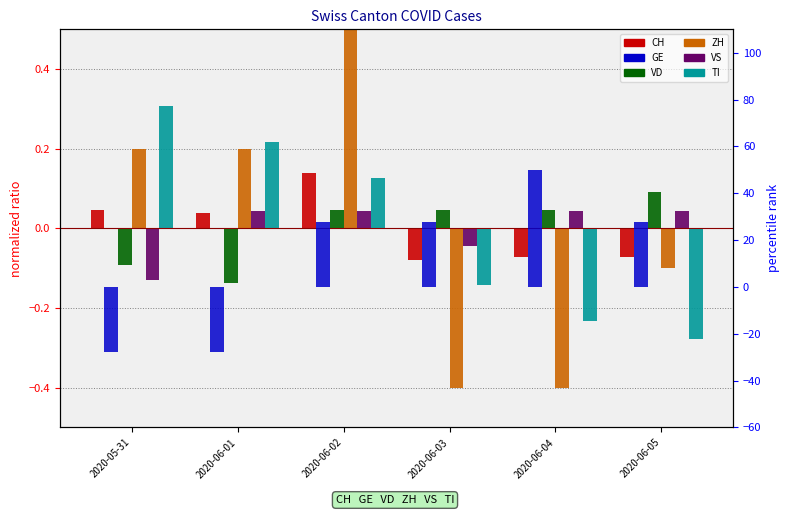

At which label does VD first exceed 0?

2020-06-02